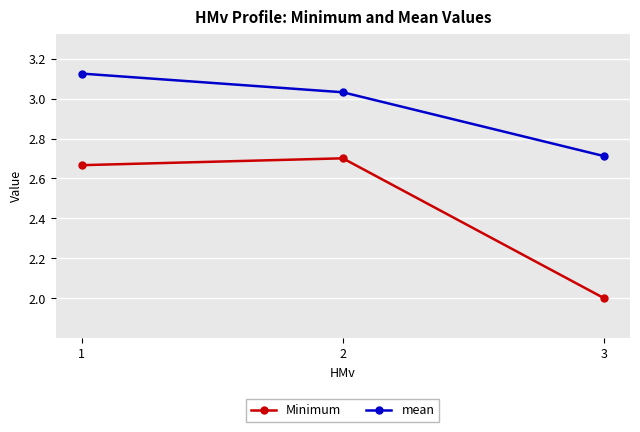

Is it true that mean equals 2.7 at 3?

True